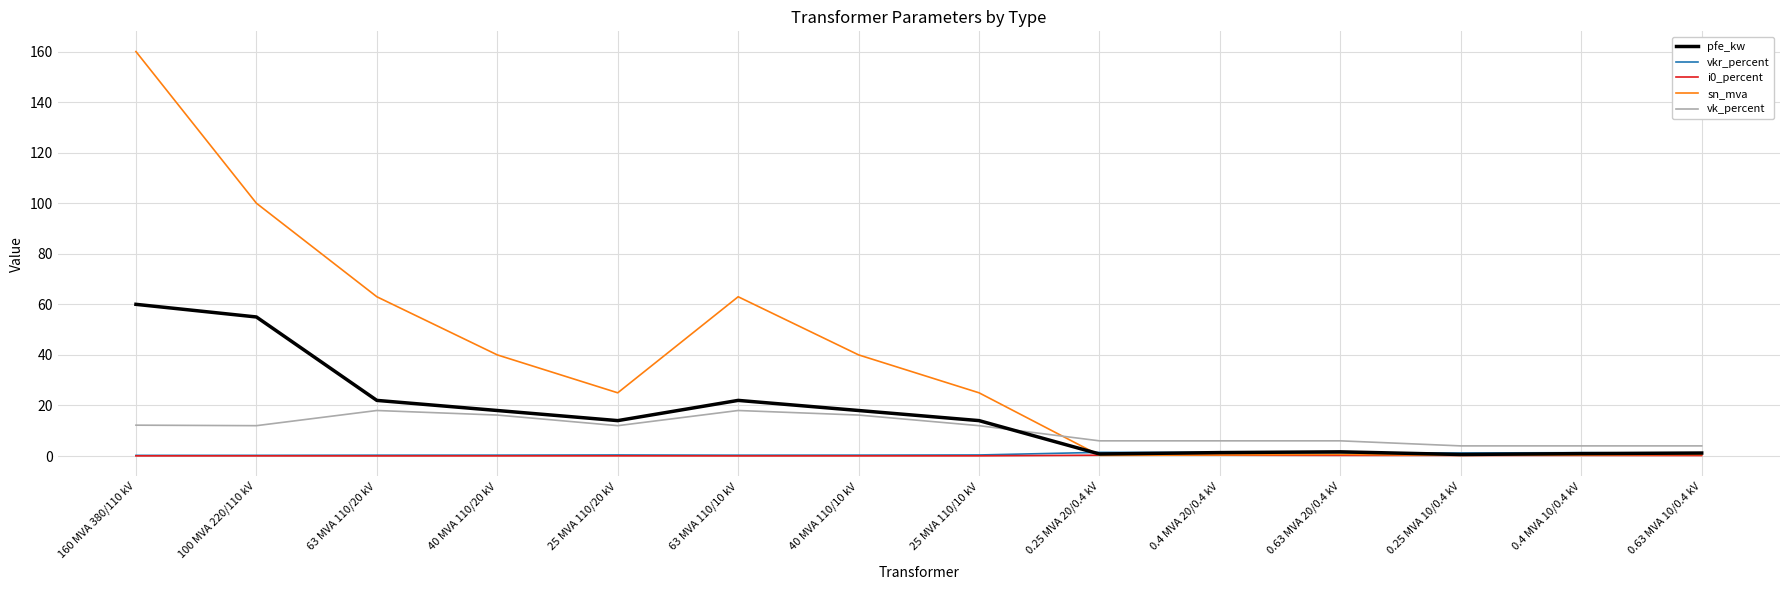

Which series has the widest spread of values?

sn_mva